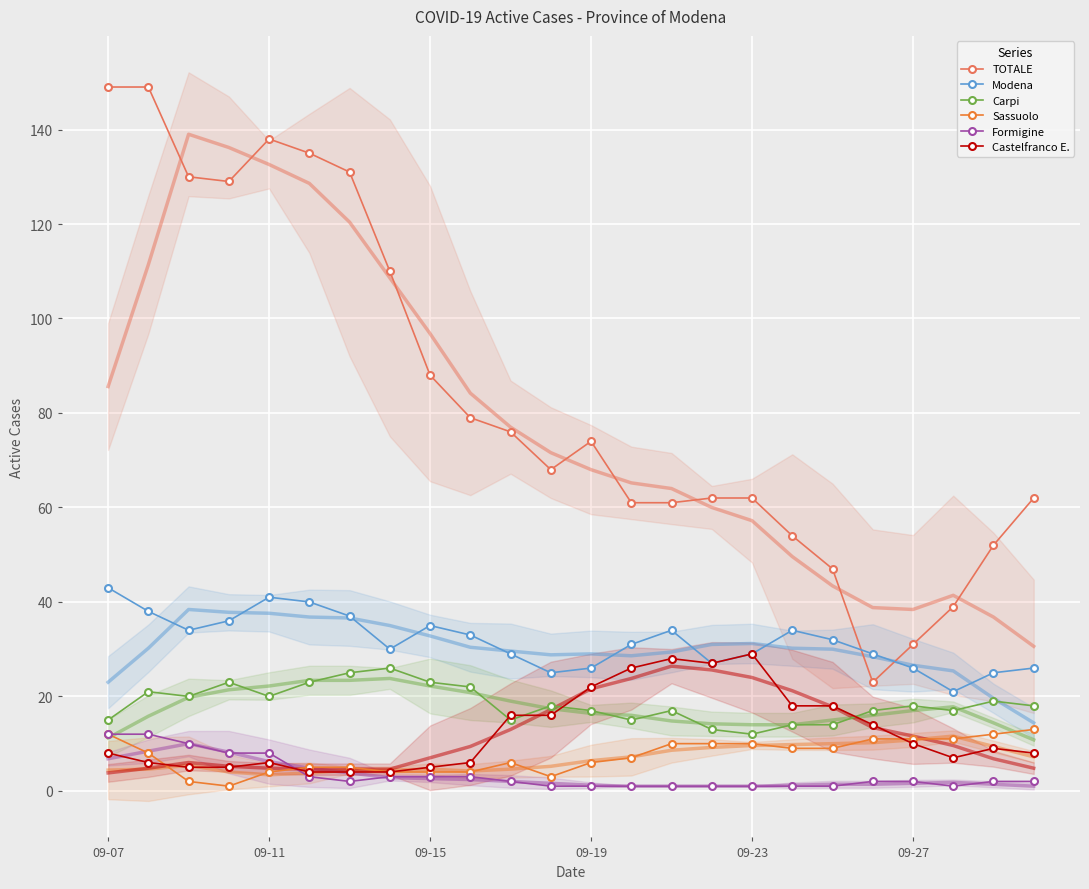

What is the average value of the Castelfranco E. series?

13